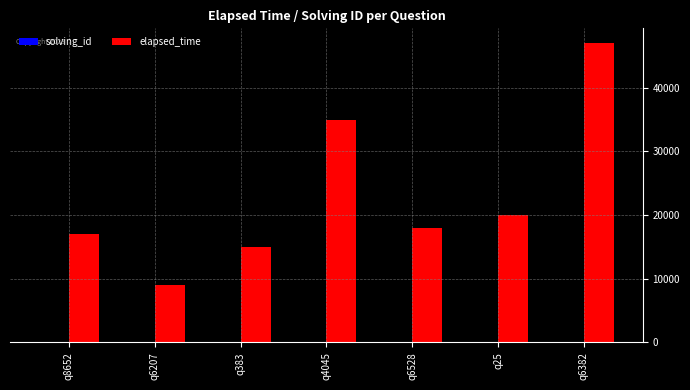

The value of elapsed_time at q25 is 20000. True or false?

True